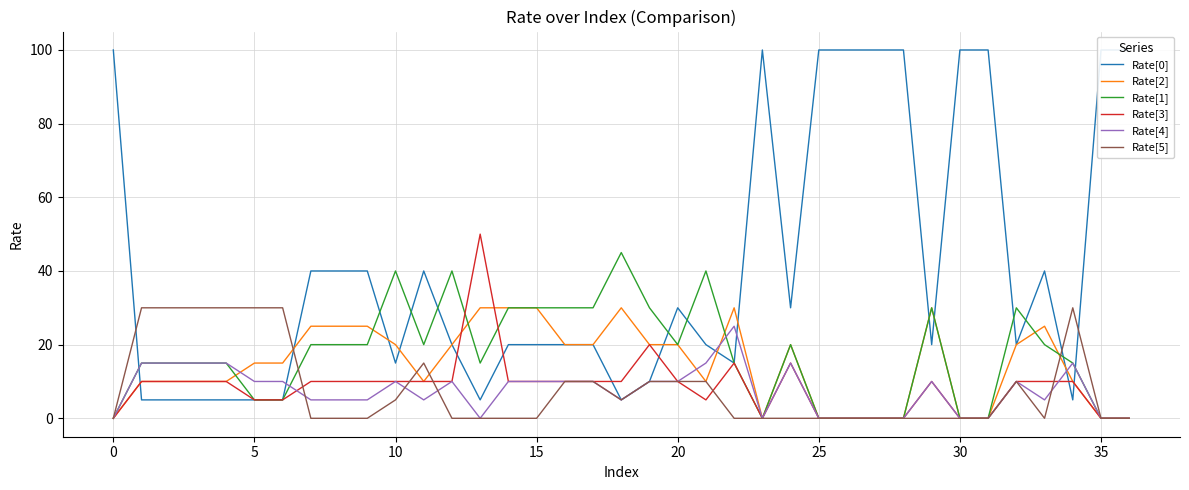

Count the Rate[3] values in the range 0 to 10.

33